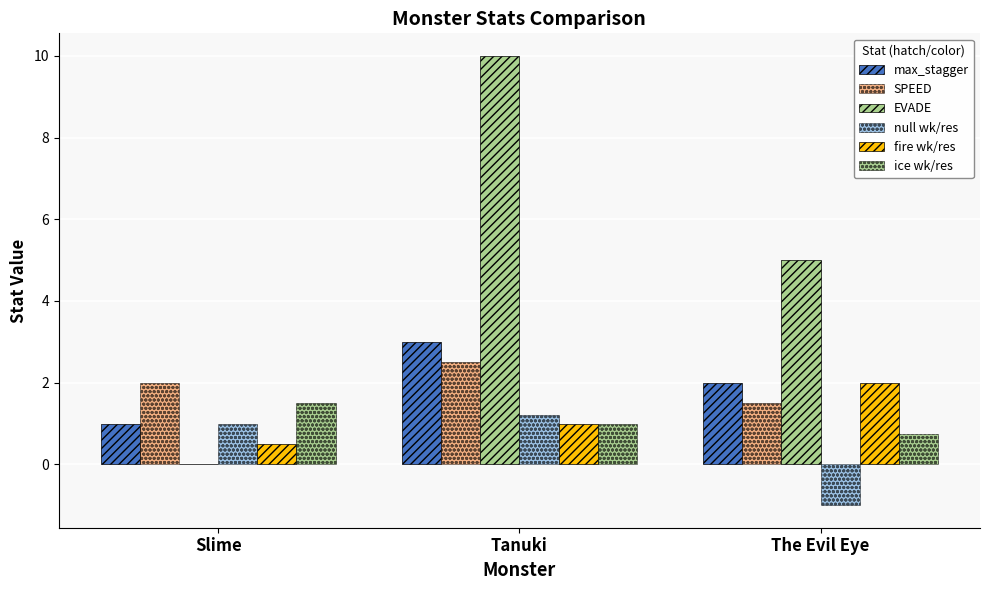

What is the sum of all max_stagger values?

6.0